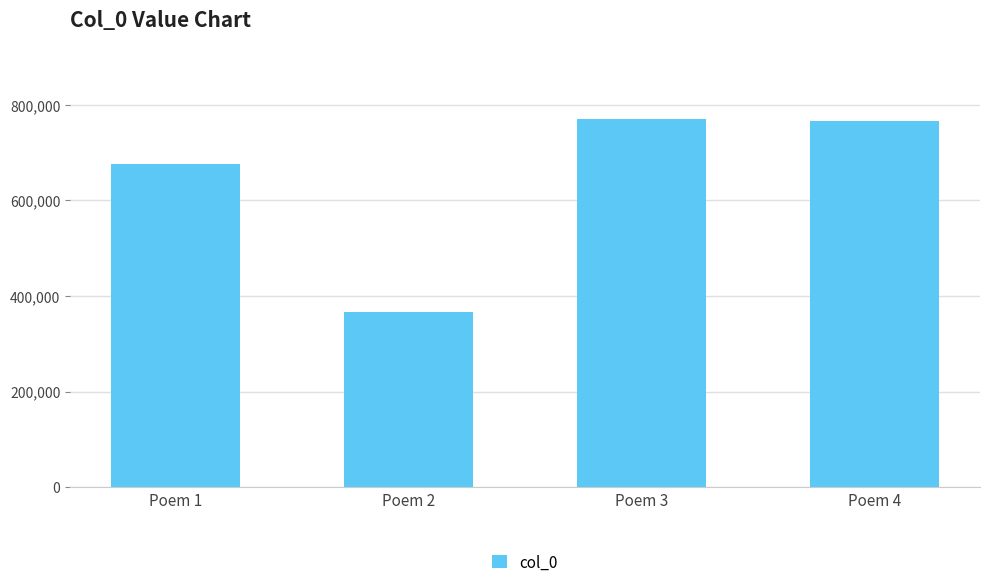

The value at Poem 2 is 365925. True or false?

True